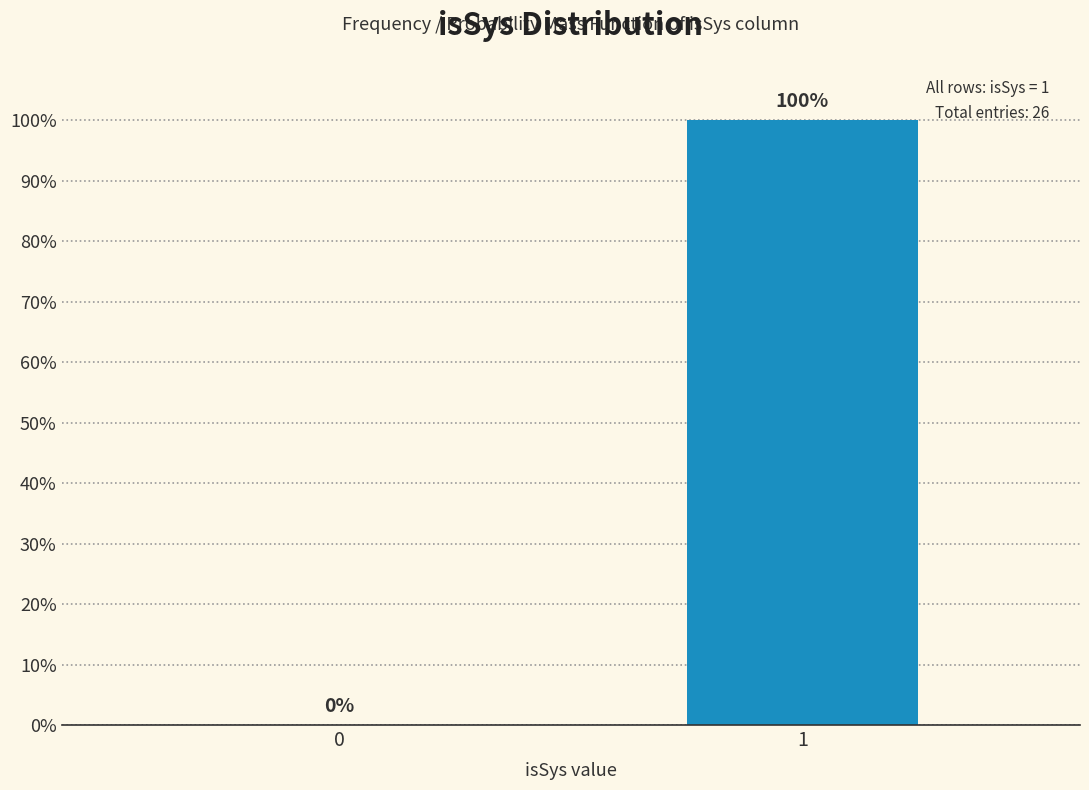

Reading right to left, extract all data points from this chart.

1=100	0=0